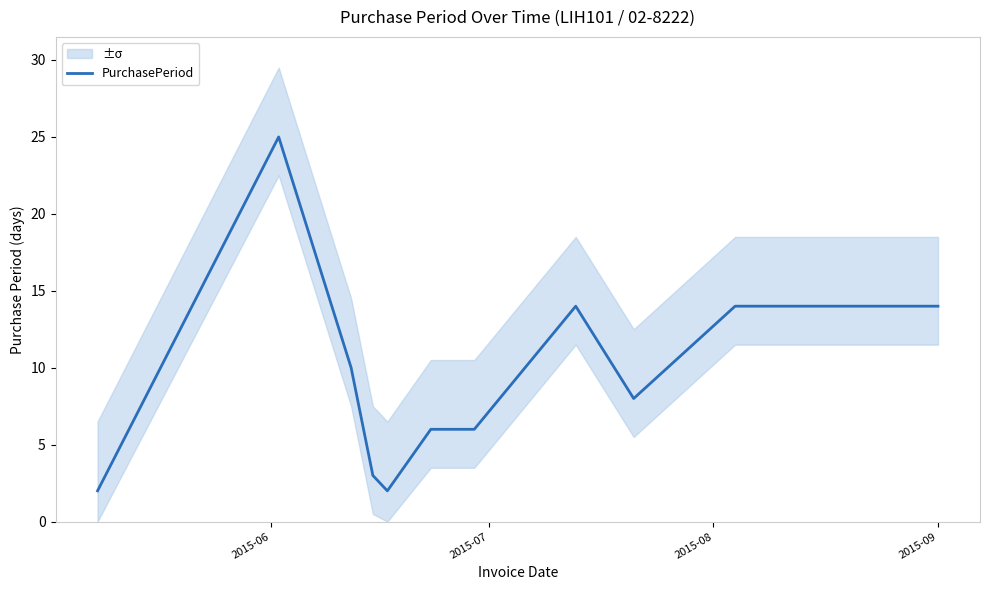

Is it true that the value at 2015-06 is 3?

False